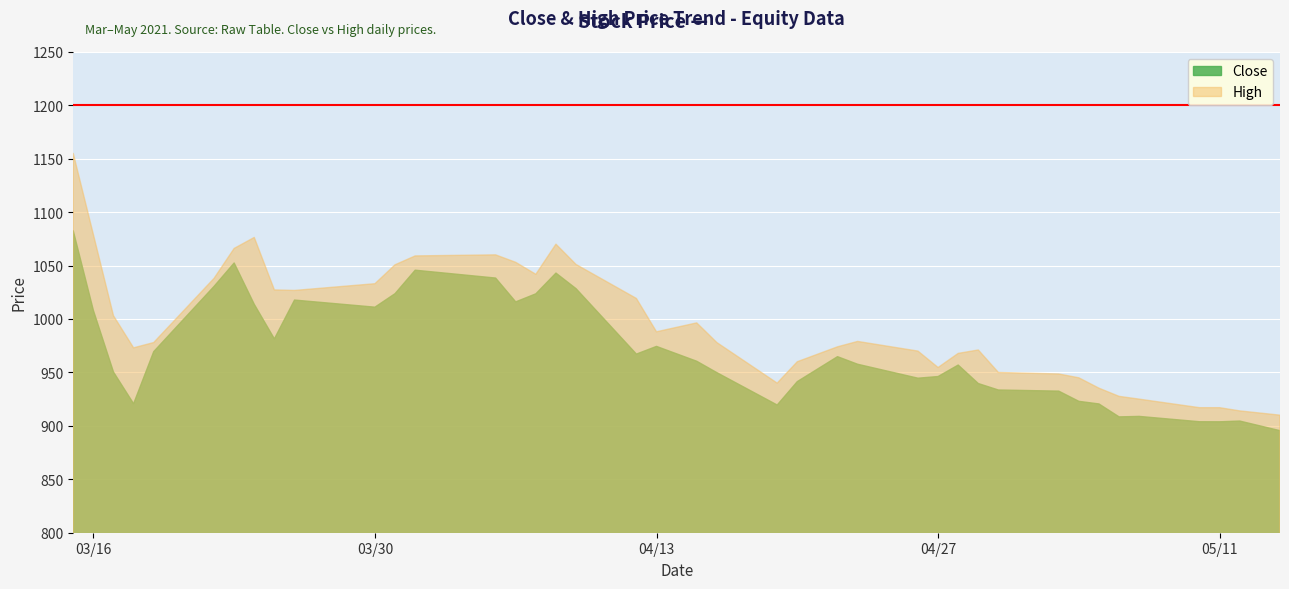

What are all the series names shown in the legend?

Close, High